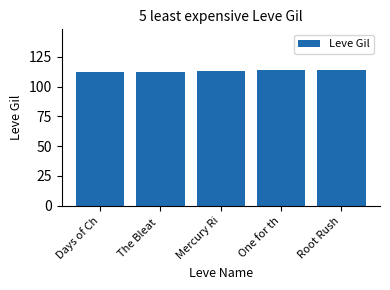

What is the difference between the values at One for th and Days of Ch?

2